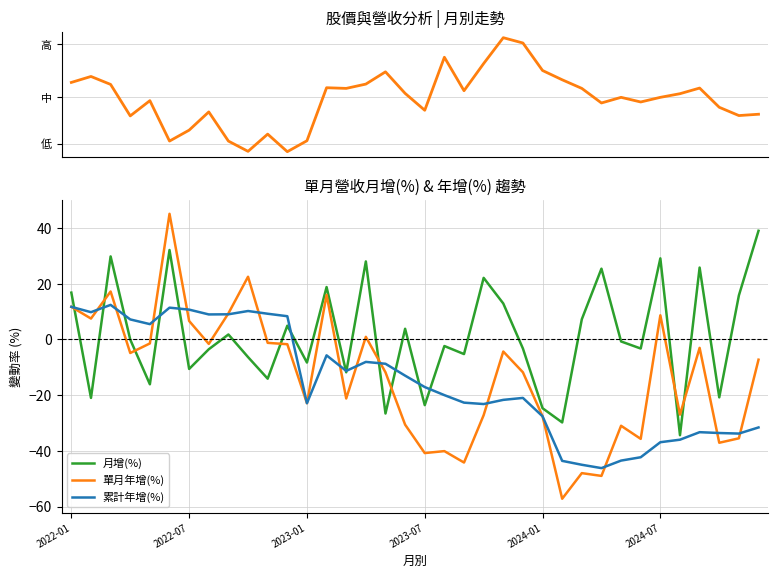

What is the total value across all series at 22?

27.9